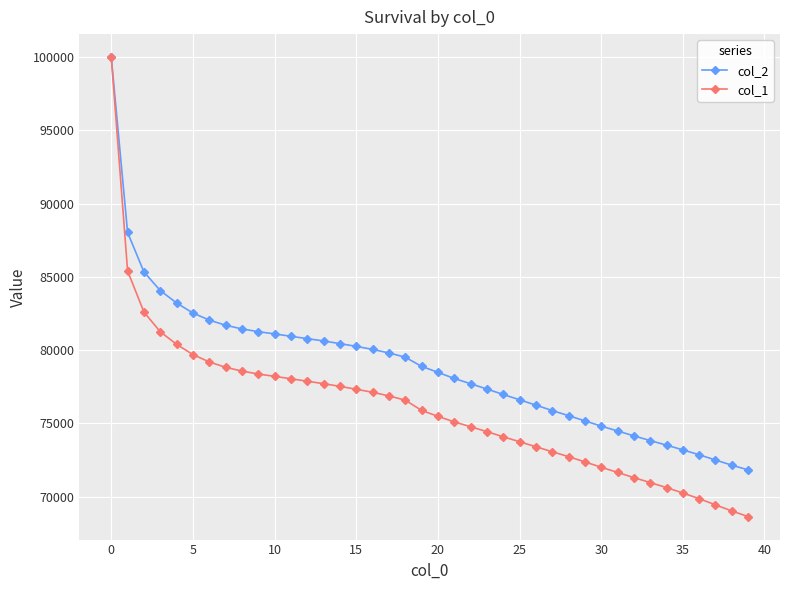

Rank the series by their average value, from lowest to highest.

col_1, col_2